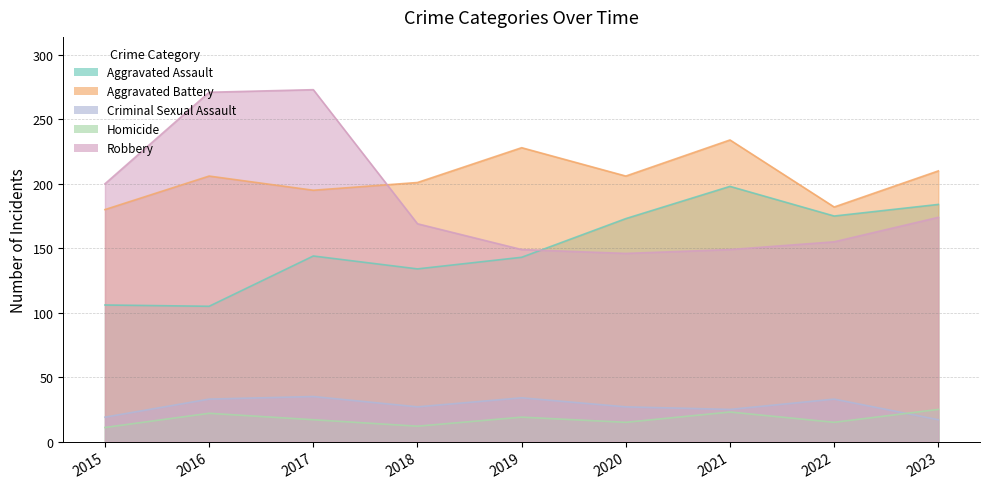

How many interior local valleys does the Aggravated Assault series have?

3